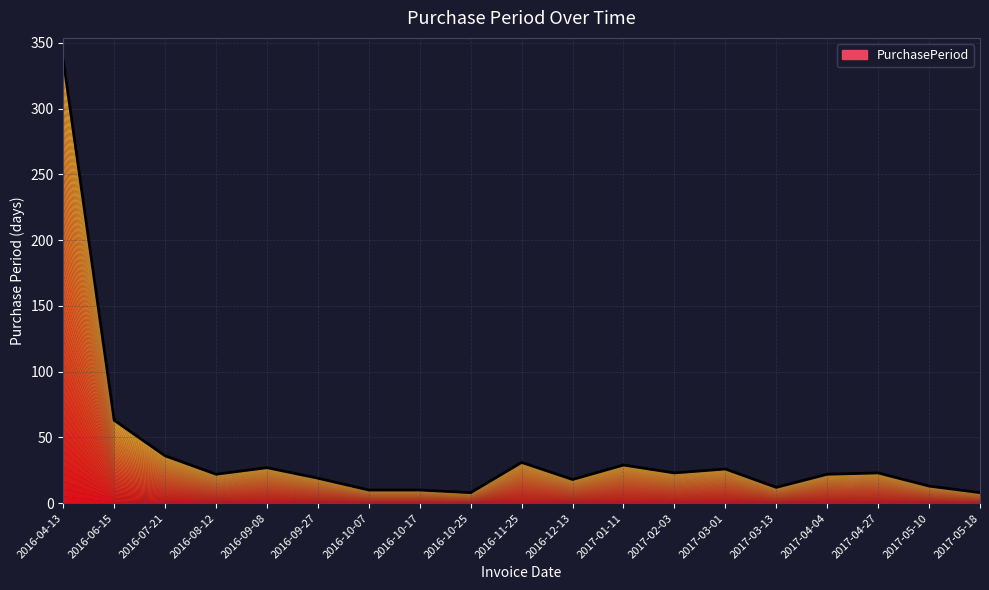

At which category does the data reach its first local valley?

2016-08-12